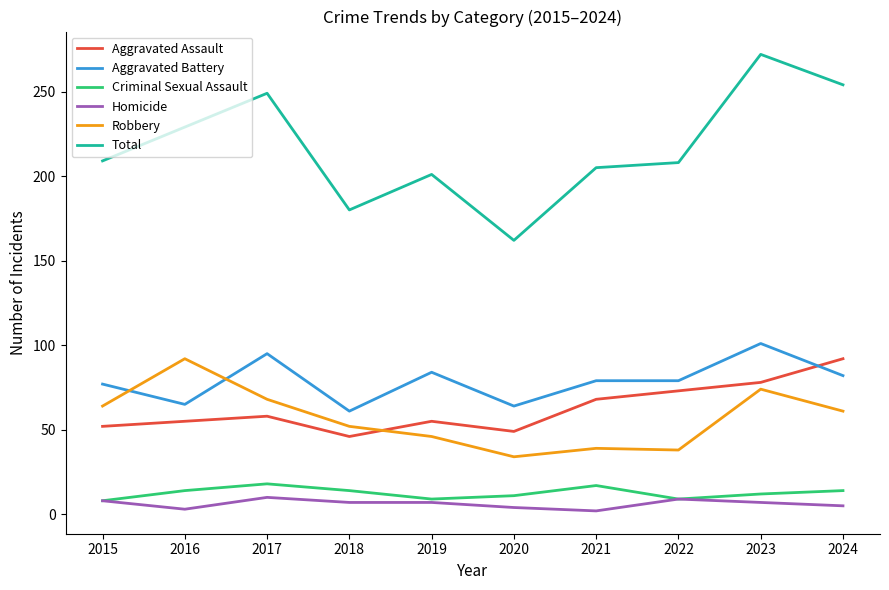

True or false: Aggravated Assault and Total cross at least once.

False